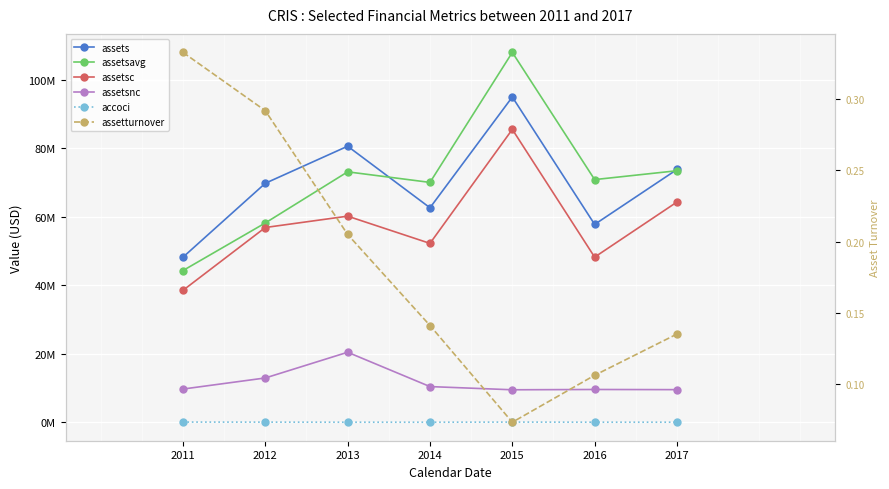

What are all the series names shown in the legend?

assets, assetsavg, assetsc, assetsnc, accoci, assetturnover